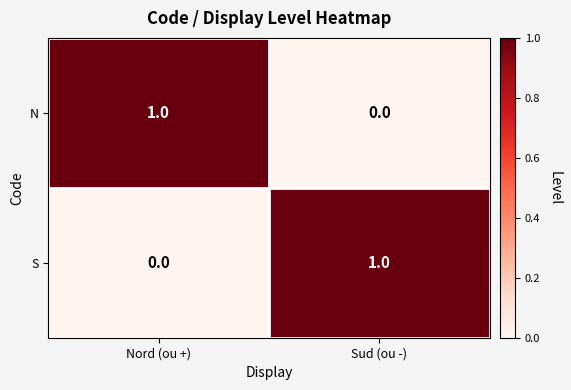

At Sud (ou -), list the series in order from largest to smallest.

S, N